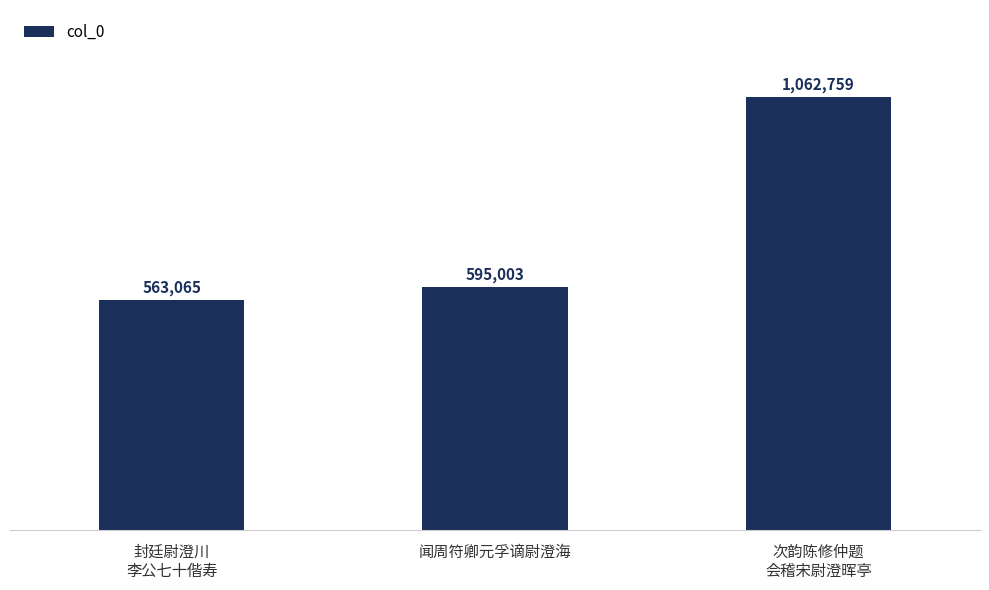

What is the label of the 3rd bar from the right?

封廷尉澄川
李公七十偕寿